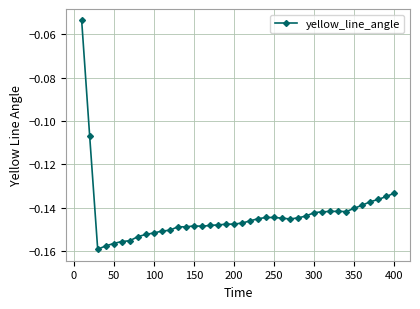

What is the sum of all values?

-5.7